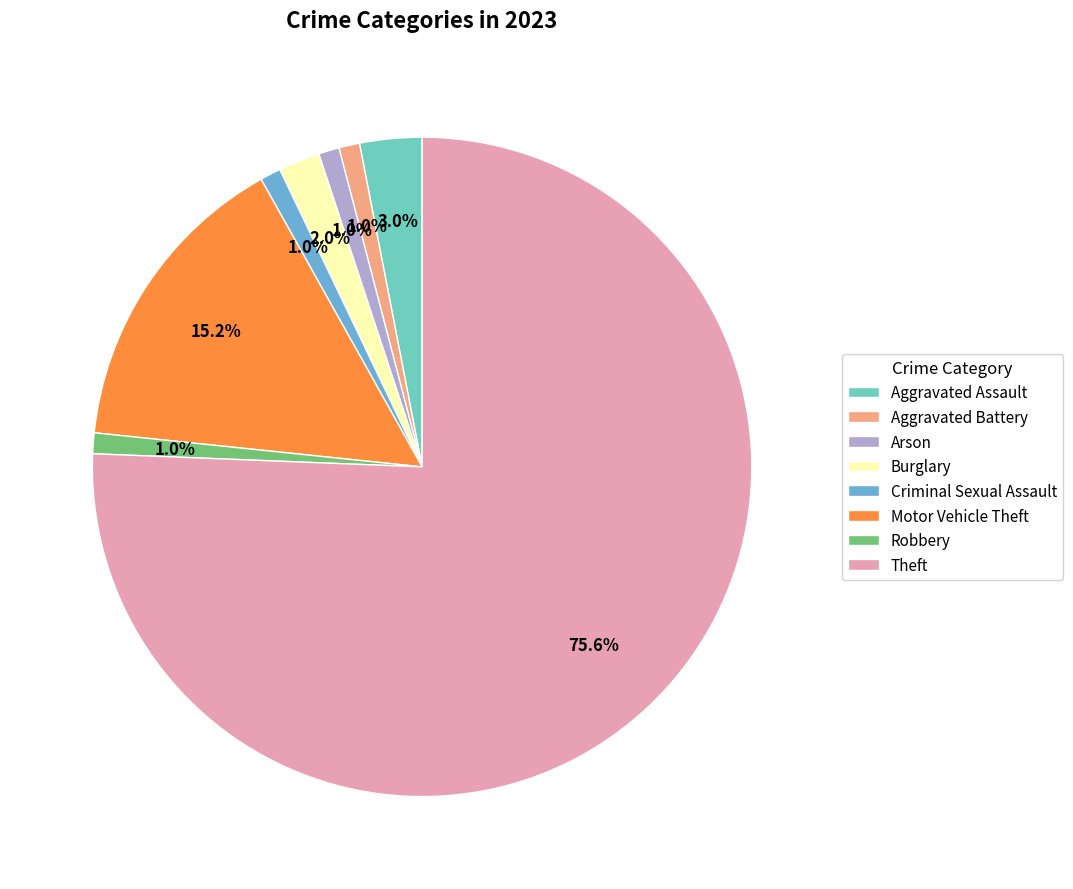

Which has a higher value, Burglary or Criminal Sexual Assault?

Burglary